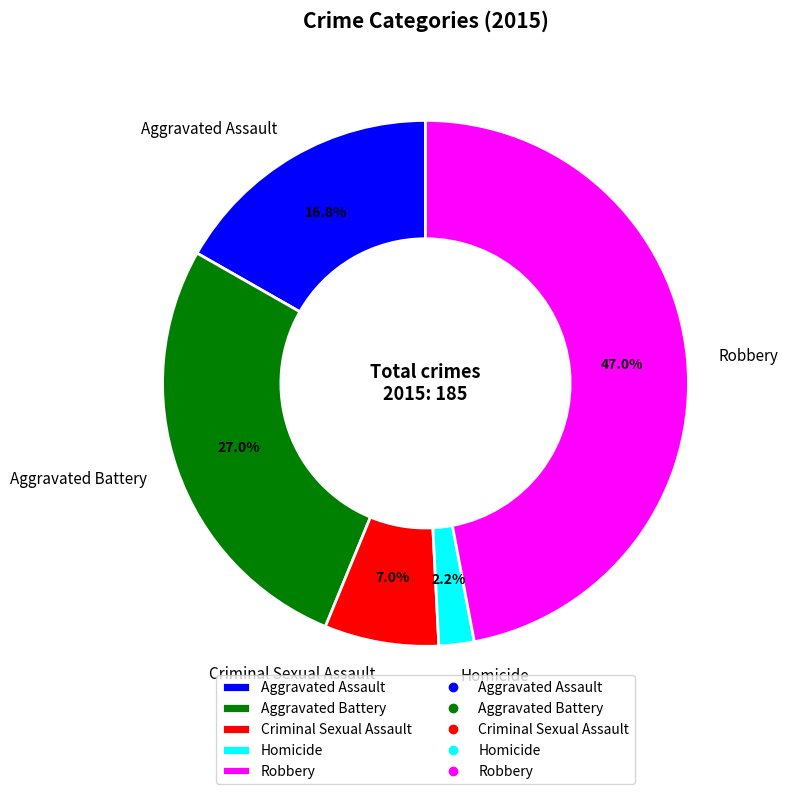

True or false: Aggravated Assault accounts for 17% of the total.

True